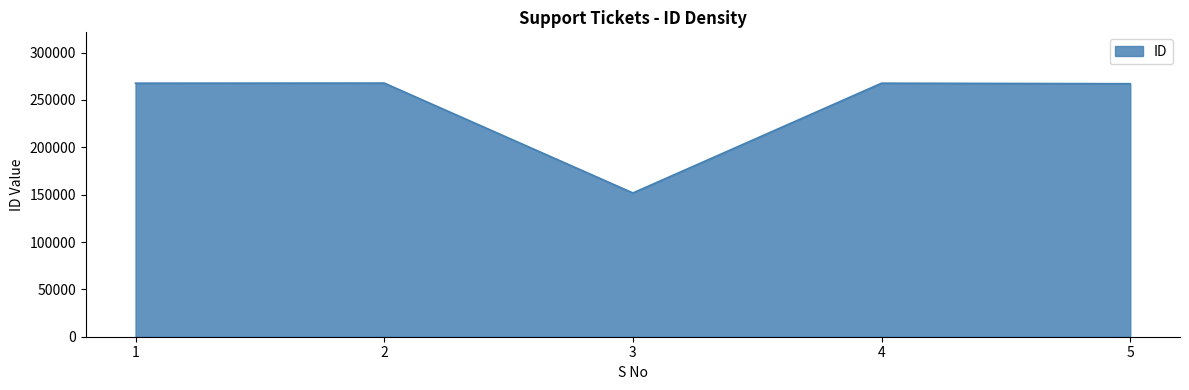

What is the change in value from 1 to 5?

-556